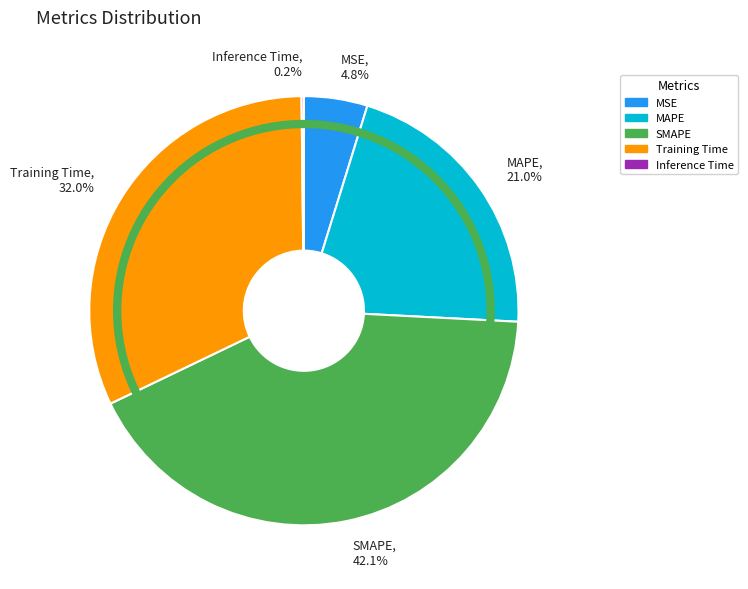

Do MAPE and MSE together represent more than half of the pie?

No